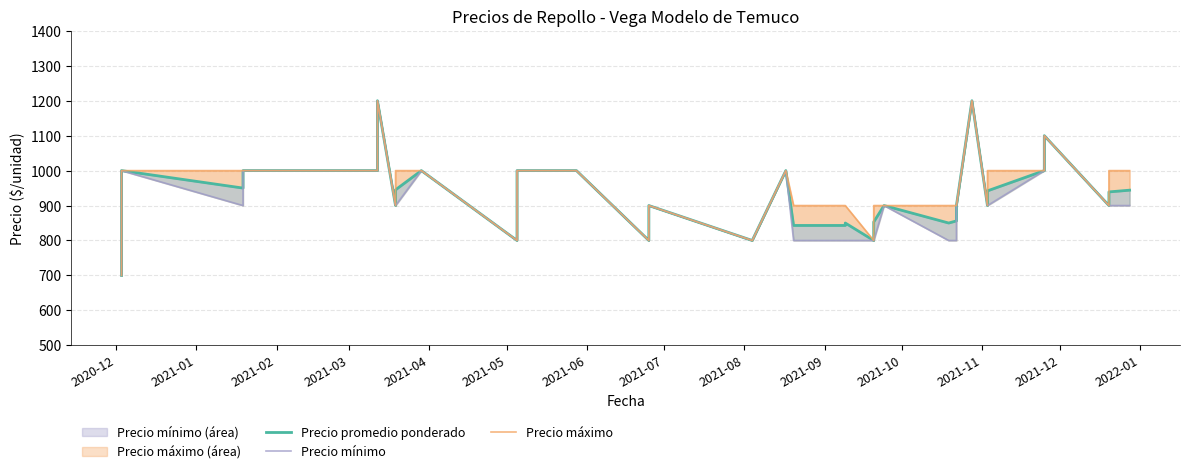

What is the value of the Precio promedio ponderado point at the 11th from the left?

1000